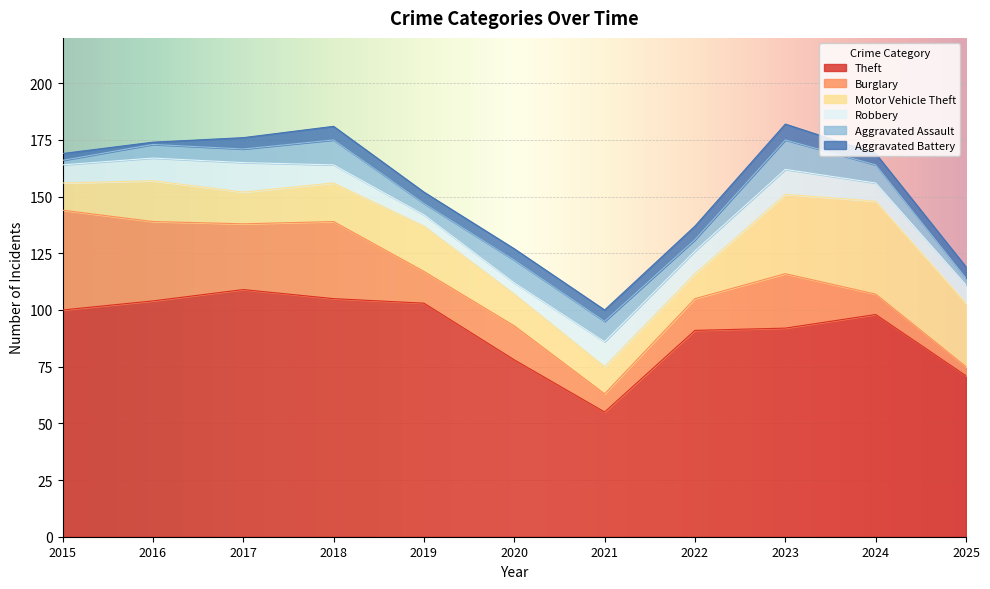

Reading left to right, list all the values displayed in this chart.

Theft: 2015=100	2016=104	2017=109	2018=105	2019=103	2020=78	2021=55	2022=91	2023=92	2024=98	2025=71
Burglary: 2015=44	2016=35	2017=29	2018=34	2019=14	2020=15	2021=8	2022=14	2023=24	2024=9	2025=4
Motor Vehicle Theft: 2015=12	2016=18	2017=14	2018=17	2019=20	2020=14	2021=12	2022=11	2023=35	2024=41	2025=28
Robbery: 2015=8	2016=10	2017=13	2018=8	2019=5	2020=5	2021=11	2022=10	2023=11	2024=8	2025=8
Aggravated Assault: 2015=2	2016=6	2017=6	2018=11	2019=5	2020=10	2021=9	2022=5	2023=13	2024=8	2025=3
Aggravated Battery: 2015=3	2016=1	2017=5	2018=6	2019=5	2020=5	2021=5	2022=6	2023=7	2024=5	2025=5